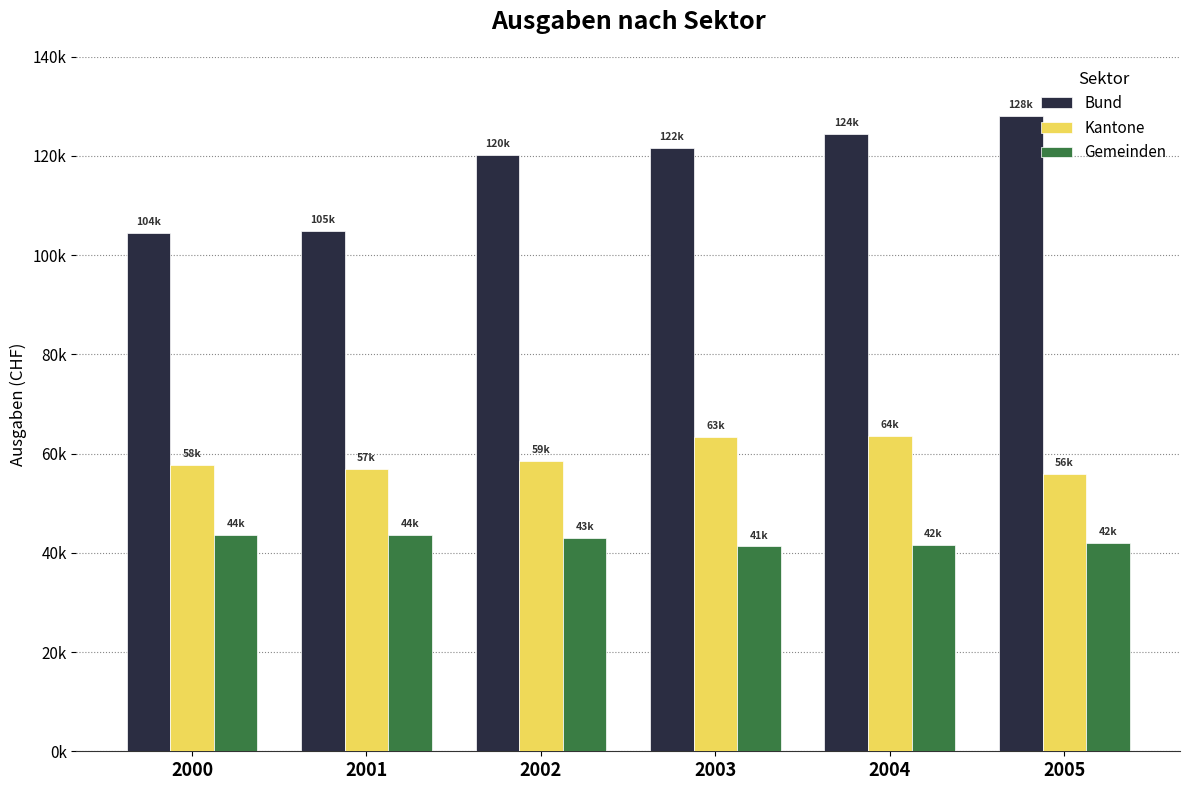

At which category does the chart reach its peak across all series?

2005